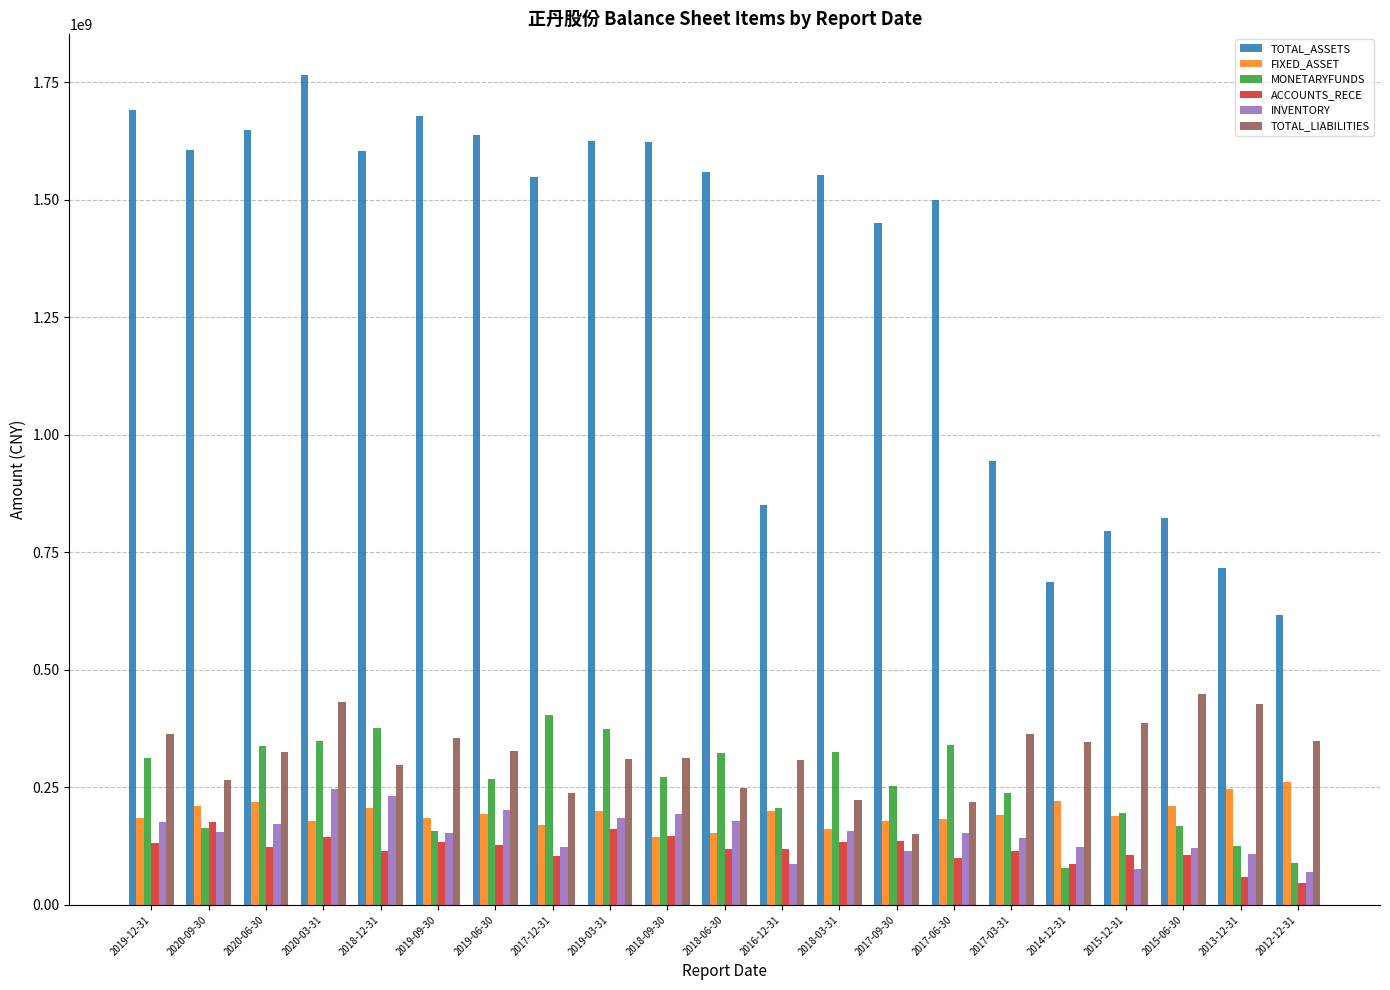

What is the label of the 16th bar from the right?

2019-09-30